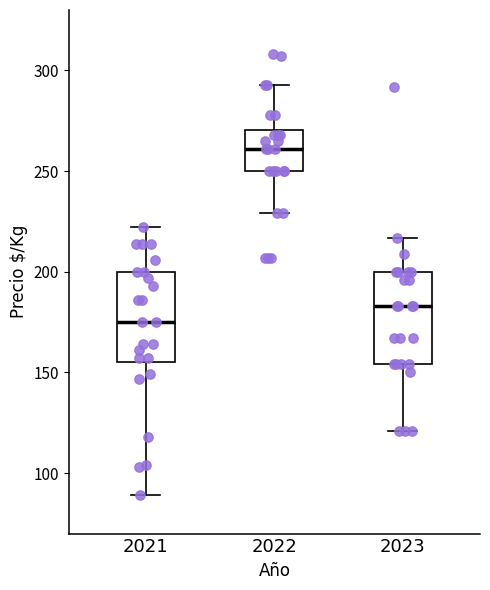

Reading left to right, transcribe this box plot: for each box, give where its median line is, the range the box spans, and where its two whiskers end, as read against the y-axis. The values are not printed on the chart, so give them approximately, as read against the axis.

2021: median 175, box 155 to 200, whiskers 90 to 220
2022: median 260, box 250 to 270, whiskers 230 to 295
2023: median 185, box 155 to 200, whiskers 120 to 215